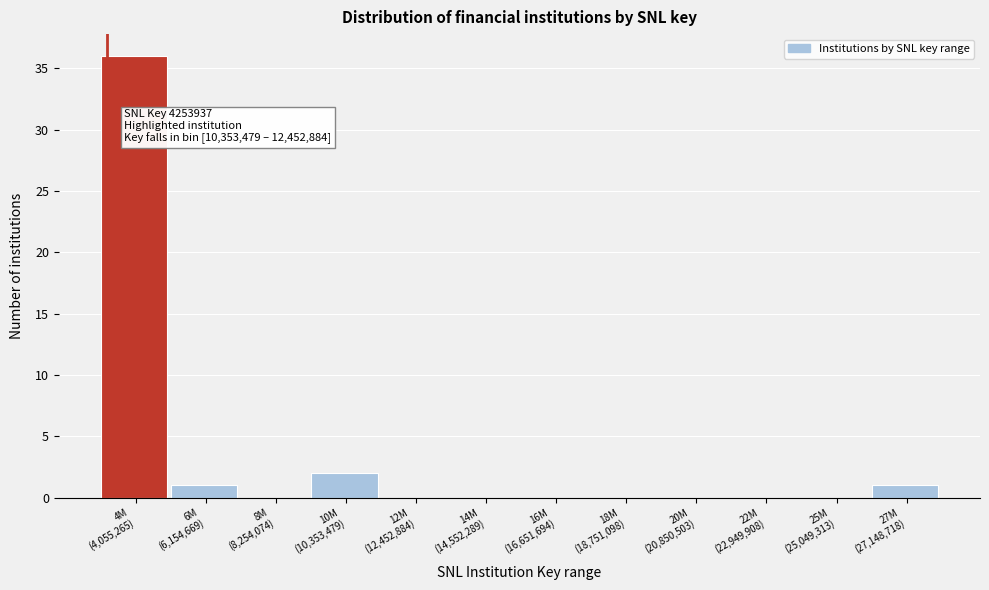

What is the sum of all values?

40